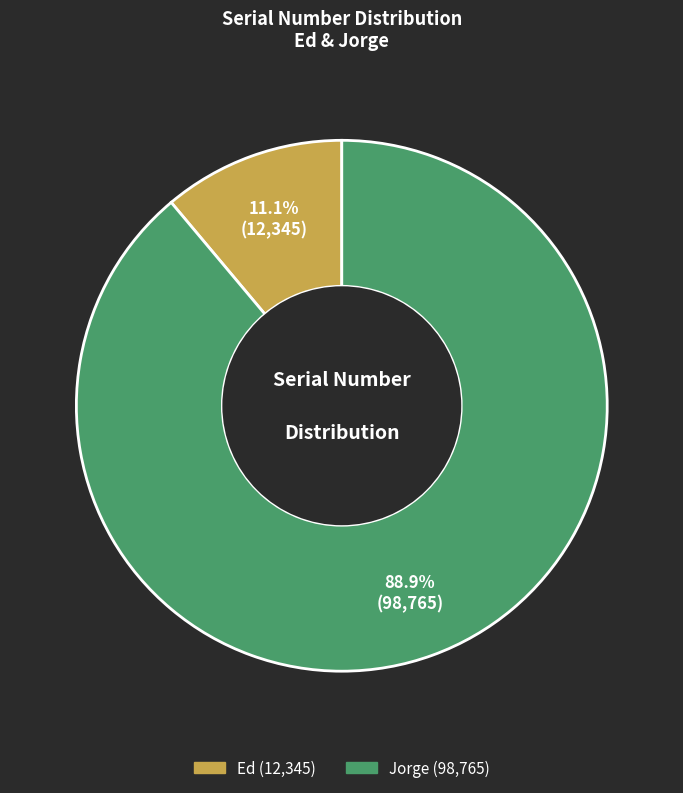

What is the largest slice in the pie chart?

Jorge